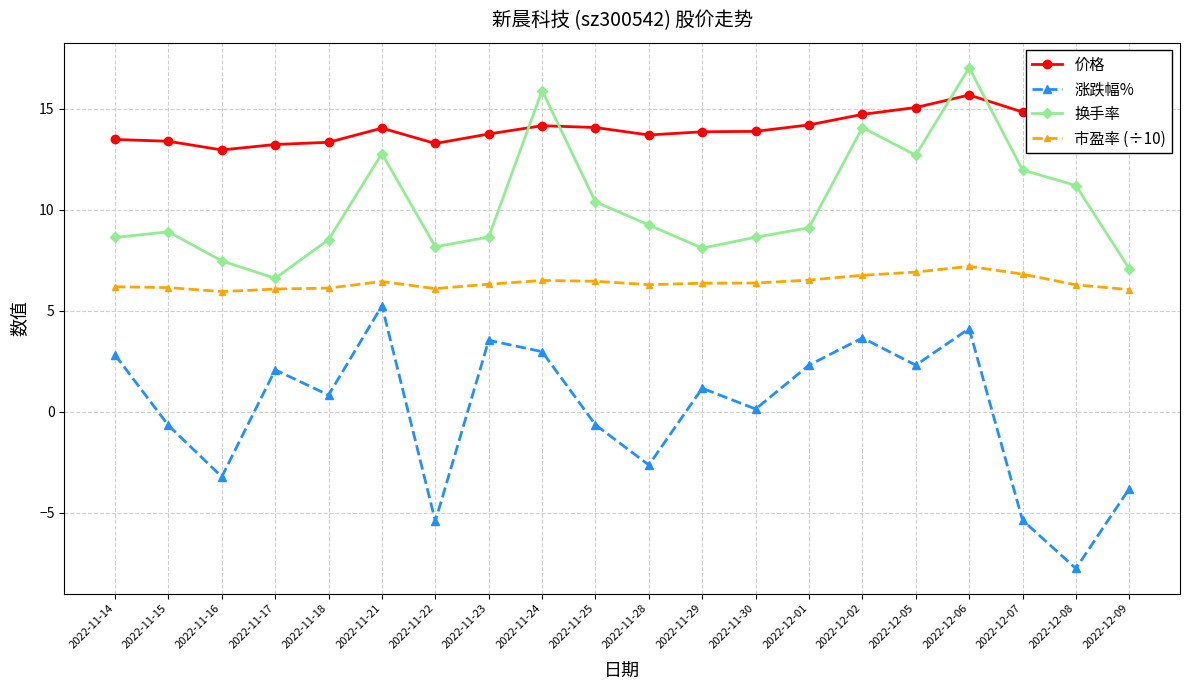

At how many categories does at least one series exceed 12?

20